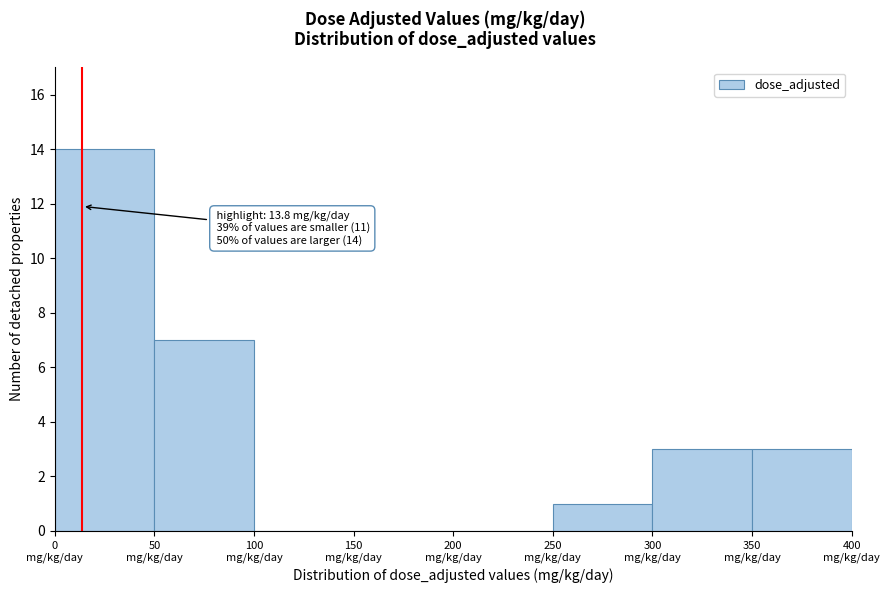

Which range on the x-axis has the tallest bar?

0 to 50